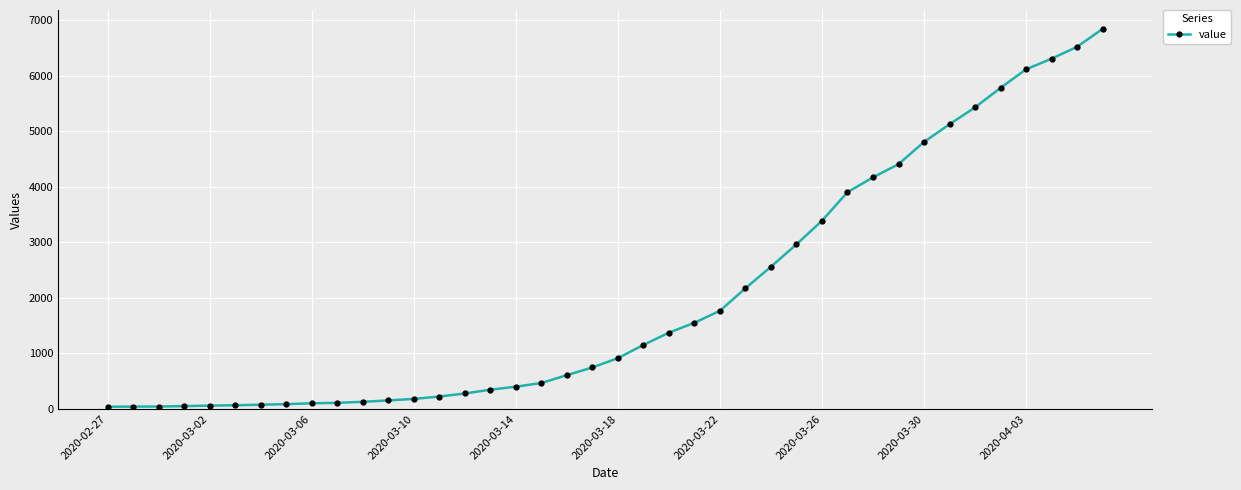

What is the difference between the second highest and second lowest values?

6476